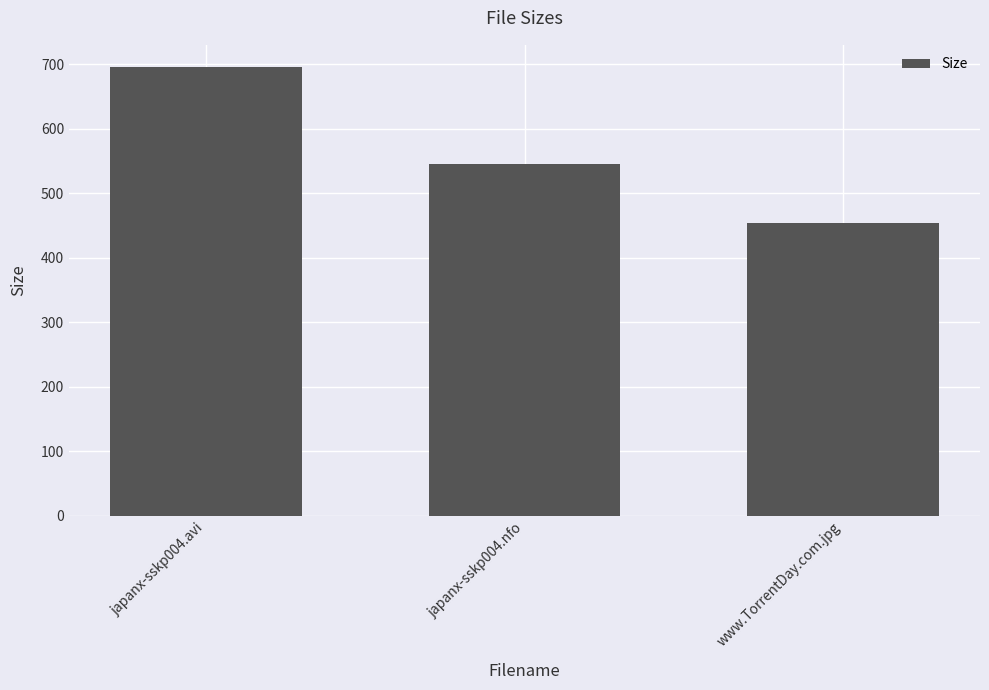

Reading left to right, list all the values displayed in this chart.

japanx-sskp004.avi=695.4	japanx-sskp004.nfo=546.0	www.TorrentDay.com.jpg=454.0